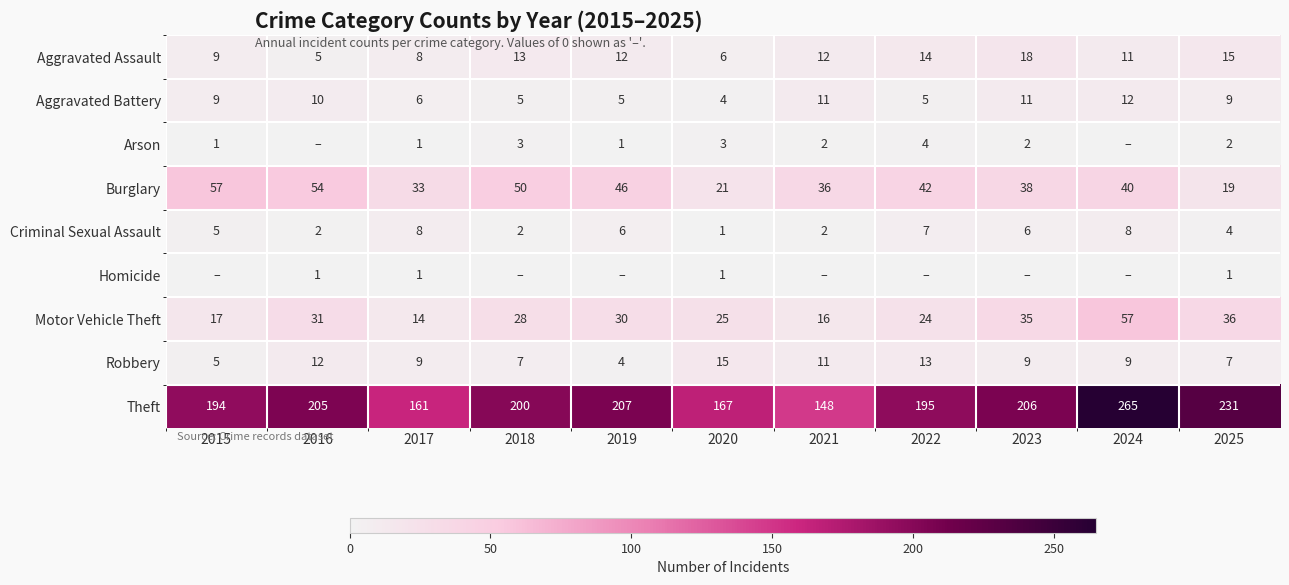

What value does the Robbery series have at 2023?

9